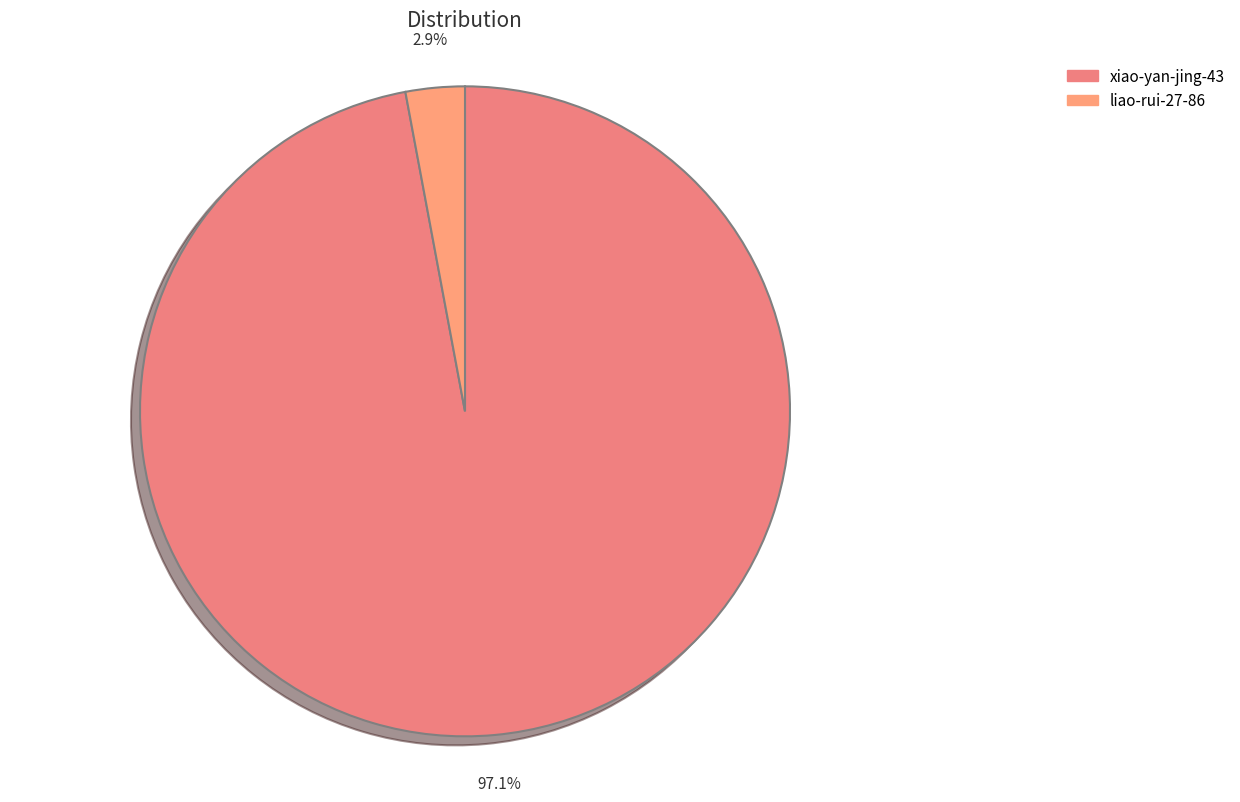

Which category has the biggest portion of the pie?

xiao-yan-jing-43